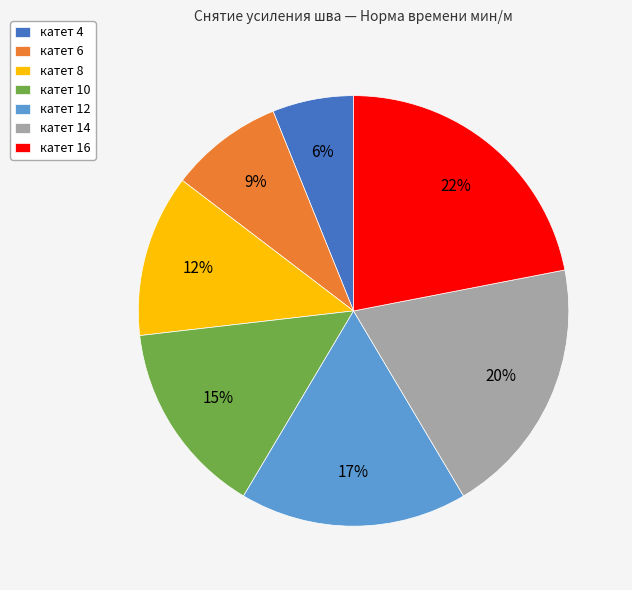

Which has a higher value, катет 8 or катет 14?

катет 14